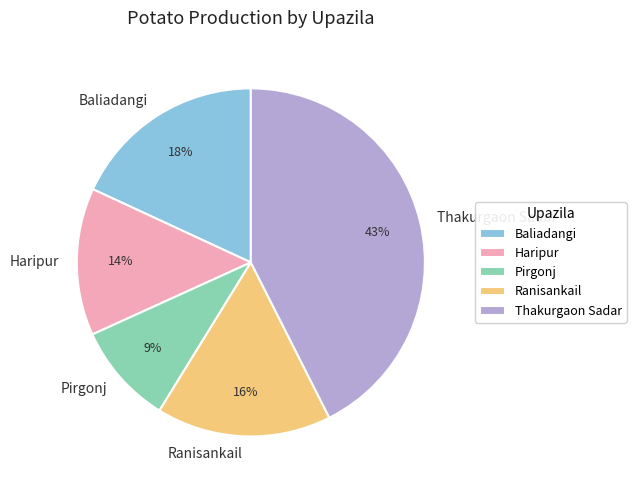

What is the smallest slice in the pie chart?

Pirgonj